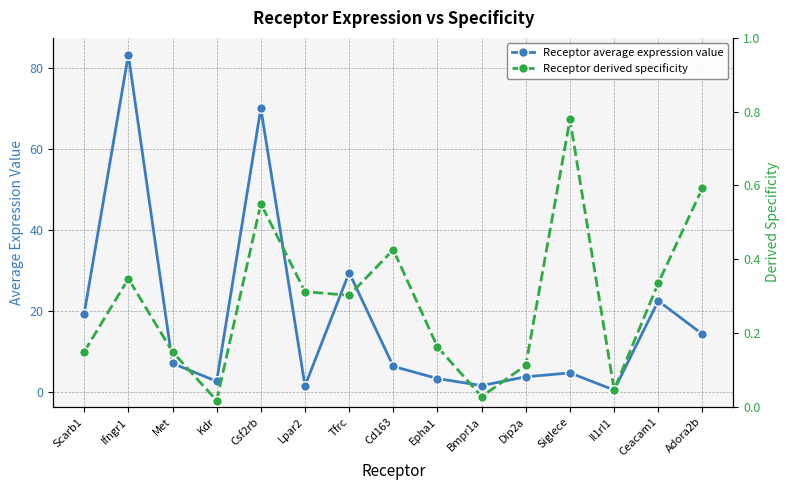

What is the difference between the Receptor average expression value values at Siglece and Ifngr1?

78.7